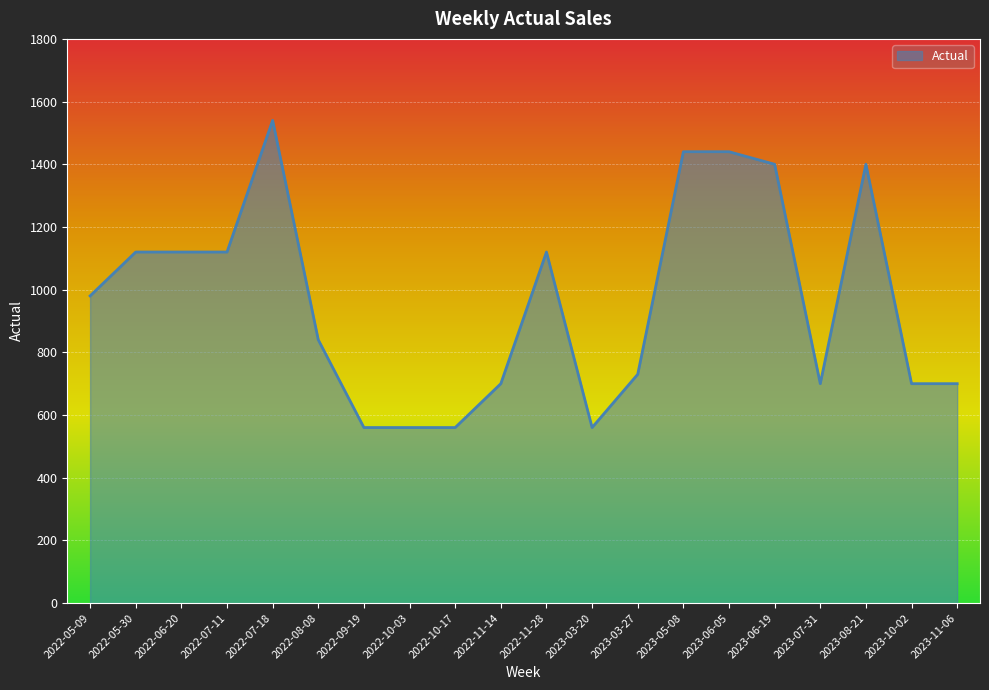

What is the ratio of the value at 2022-10-03 to the value at 2022-07-18?

0.4